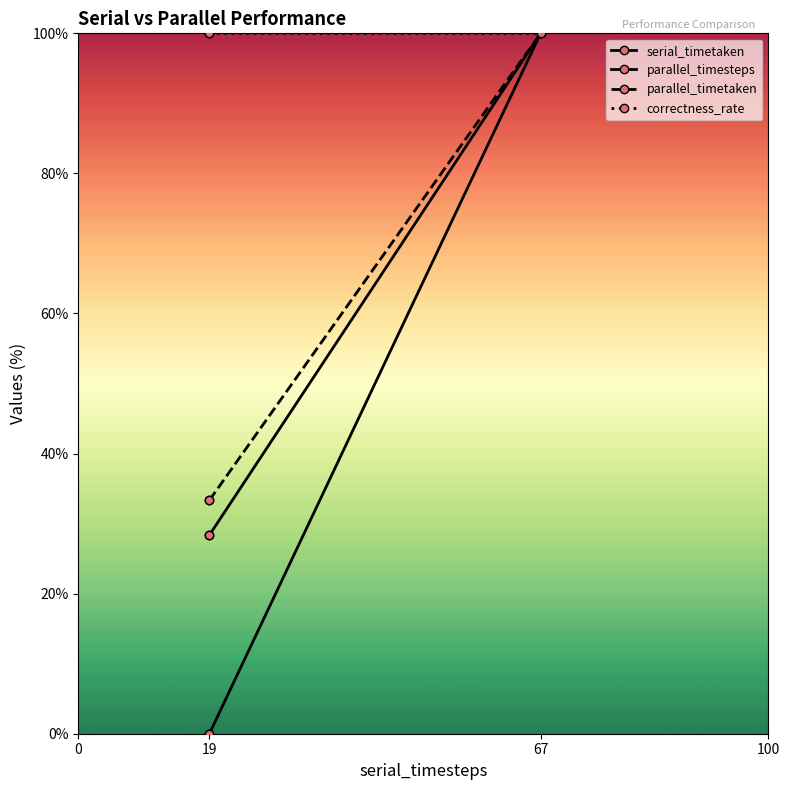

What is the total value across all series at 19?

161.7